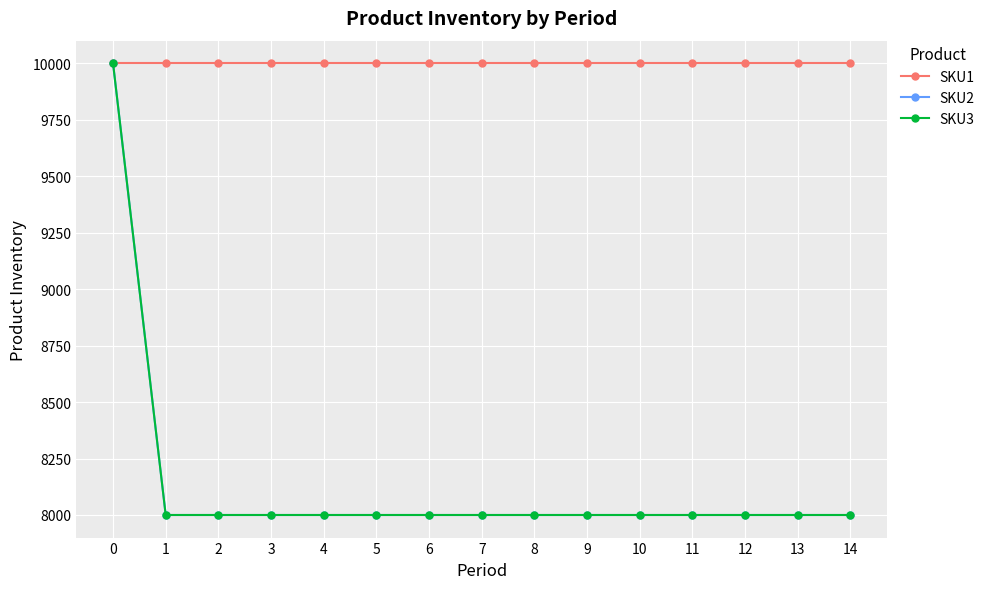

What is the total value across all series at 0?

30000